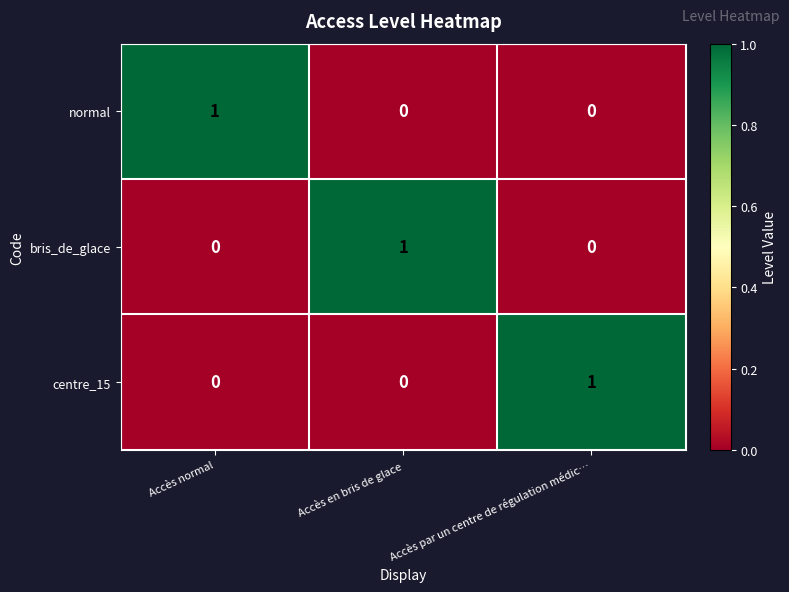

Reading left to right, transcribe all the data shown in this chart.

normal: 1	0	0
bris_de_glace: 0	1	0
centre_15: 0	0	1